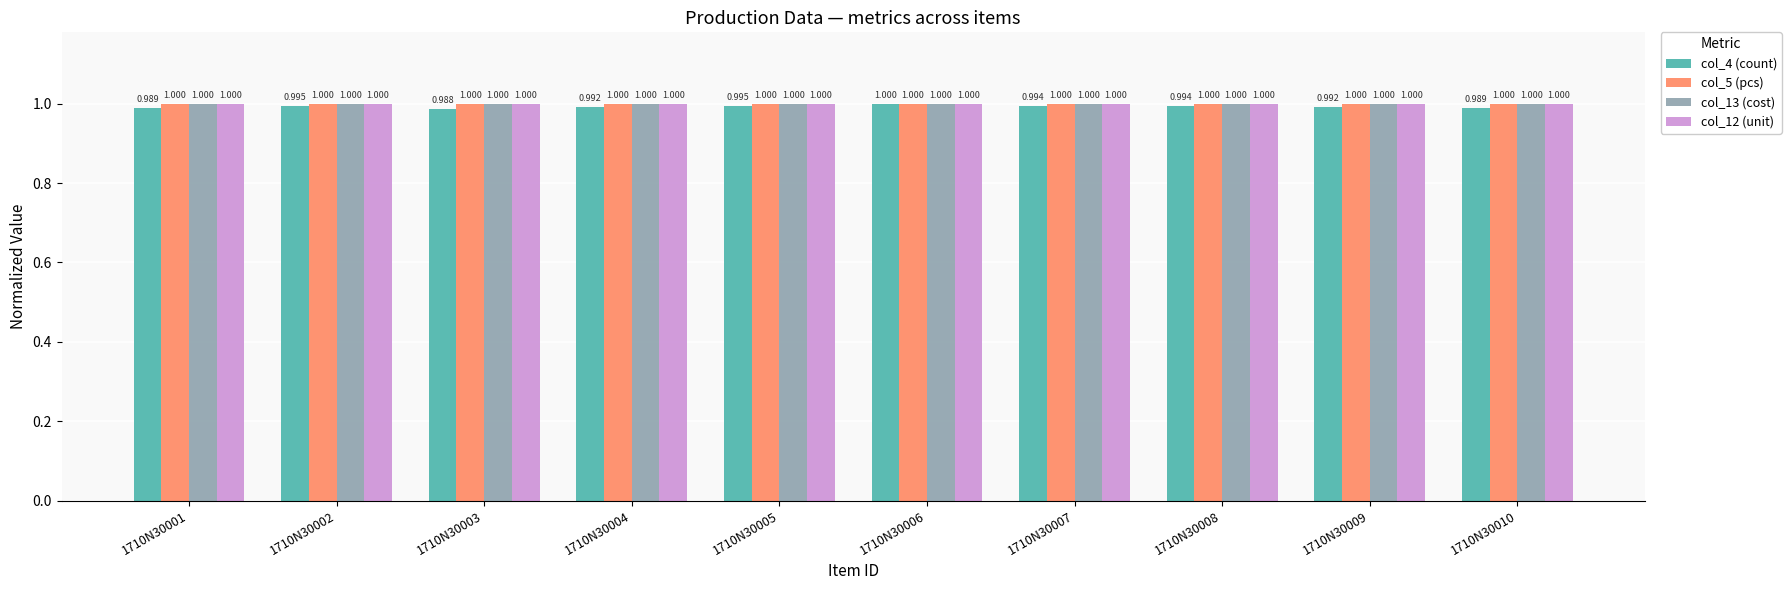

The value of col_12 (unit) at 1710N30007 is 1.0. True or false?

True